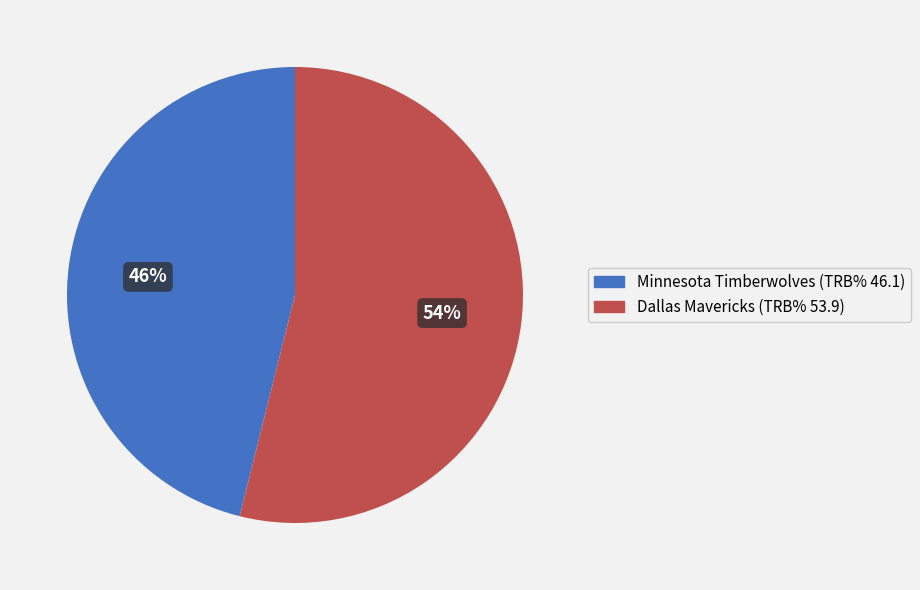

To the nearest percent, what portion does Dallas Mavericks represent?

54%